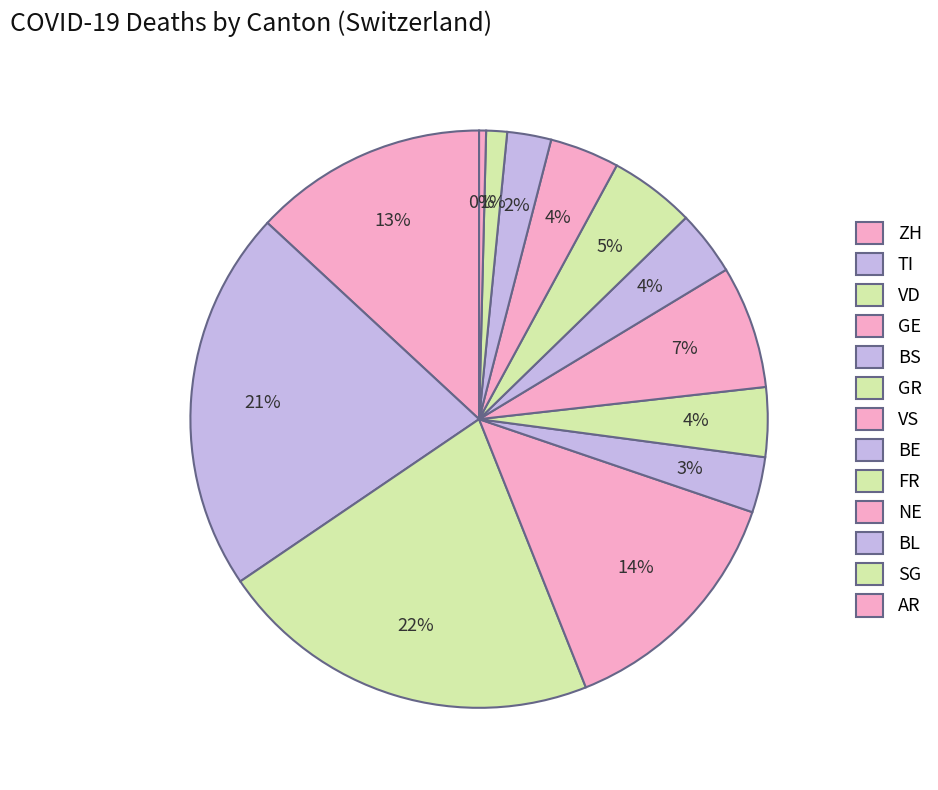

To the nearest percent, what is the average slice percentage?

8%